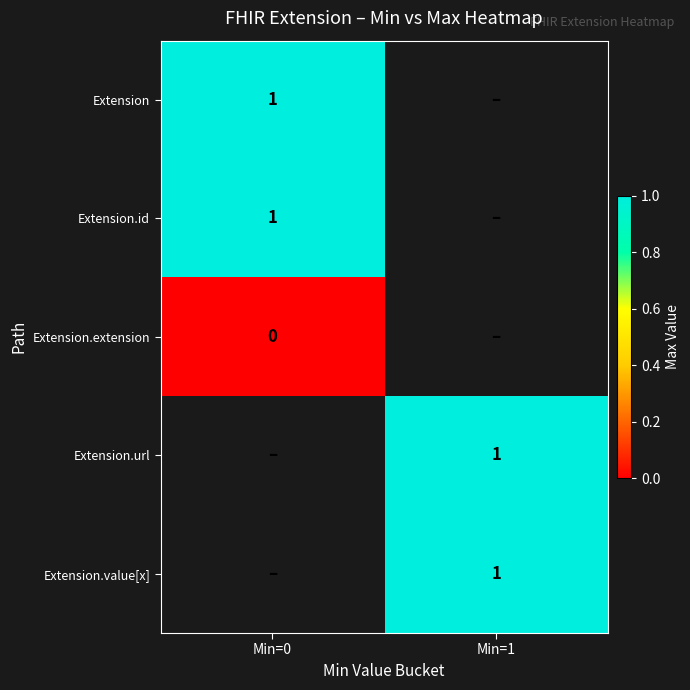

The Extension.id series shows 1 at Min=0. True or false?

True